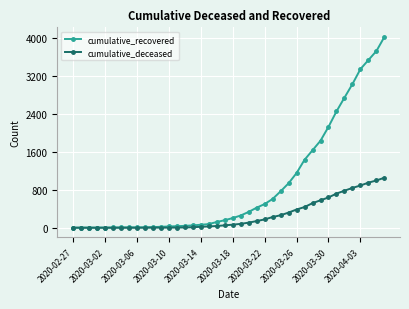

How many series are shown in this chart?

2